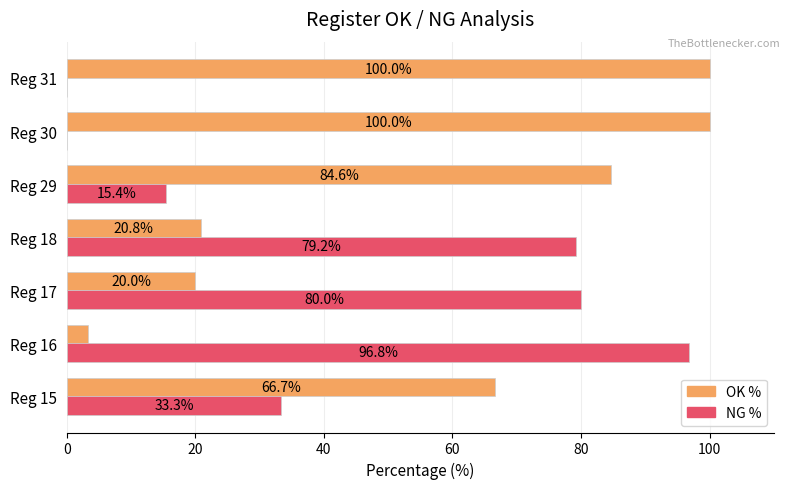

Where is OK % nearest to the value 51?

Reg 15